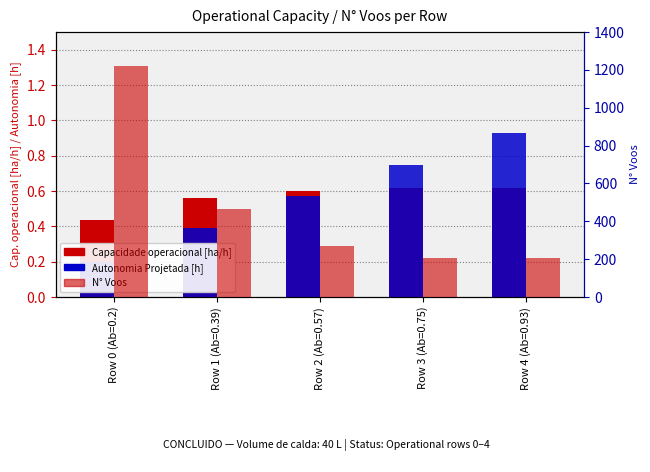

List the series in order of their peak value, highest first.

N° Voos, Autonomia Projetada [h], Capacidade operacional [ha/h]